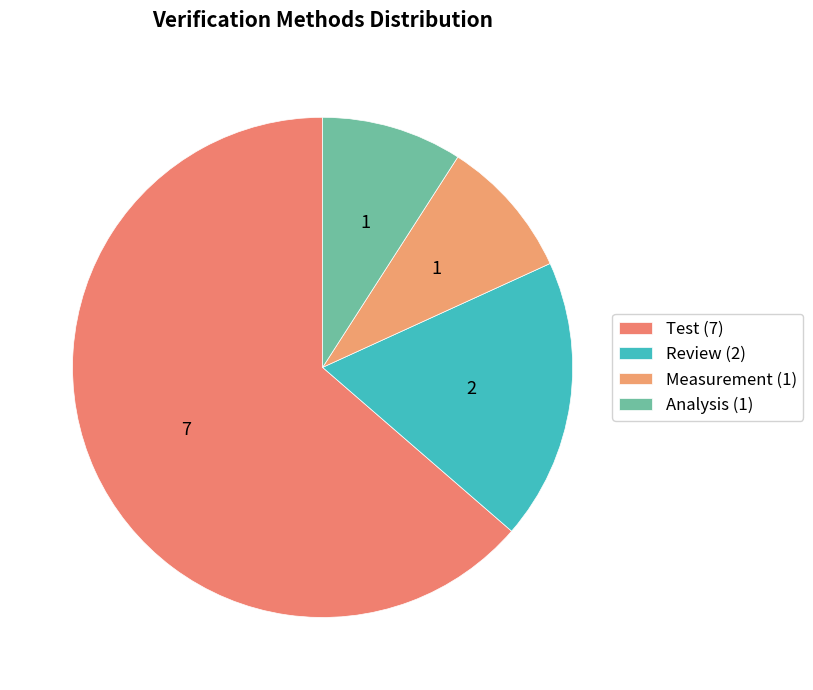

How many slices are in this pie chart?

4